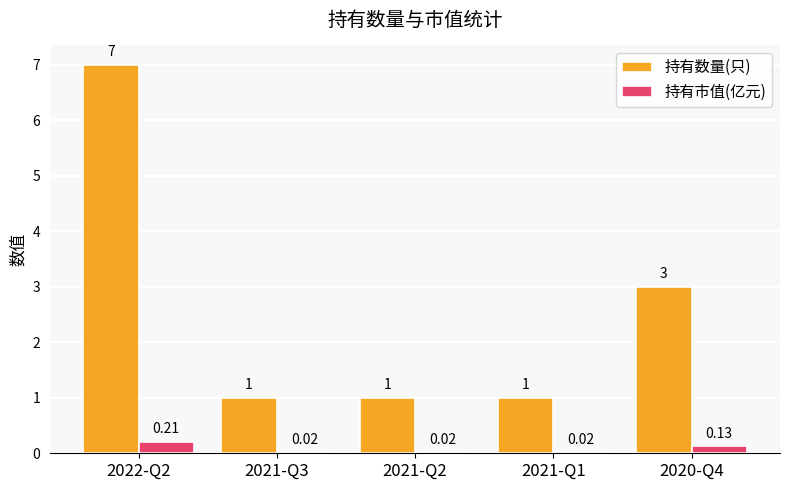

At which category is the sum across all series the highest?

2022-Q2